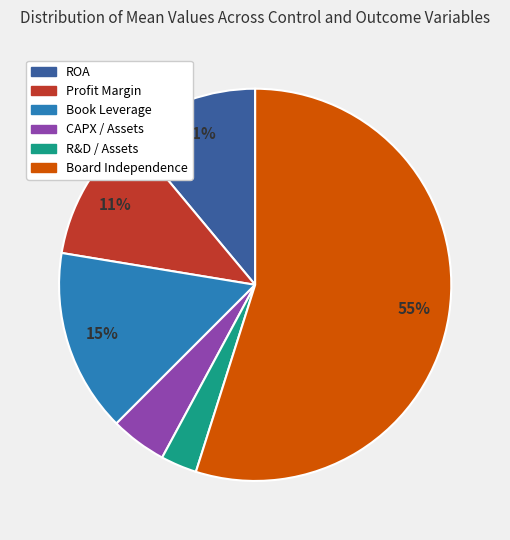

Is the sum of Profit Margin and Book Leverage greater than half?

No